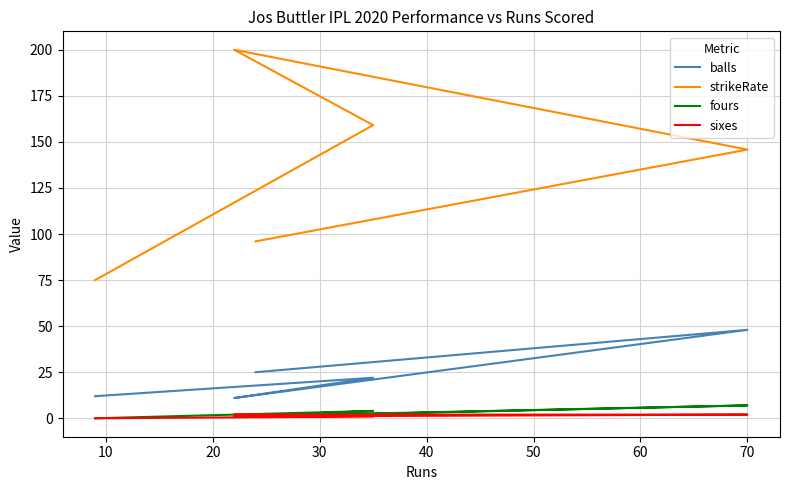

True or false: sixes has a value of -0.9 at 40.

False